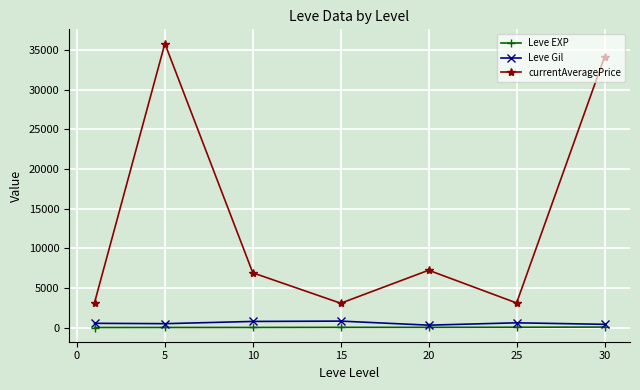

What is the difference between the maximum and minimum values in the Leve EXP series?

57.7